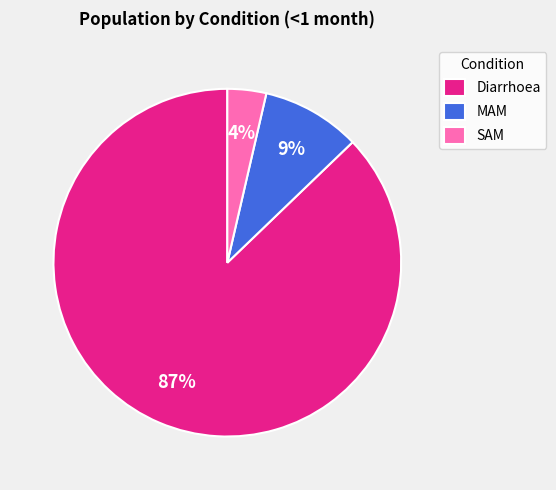

Count the number of slices in the pie.

3